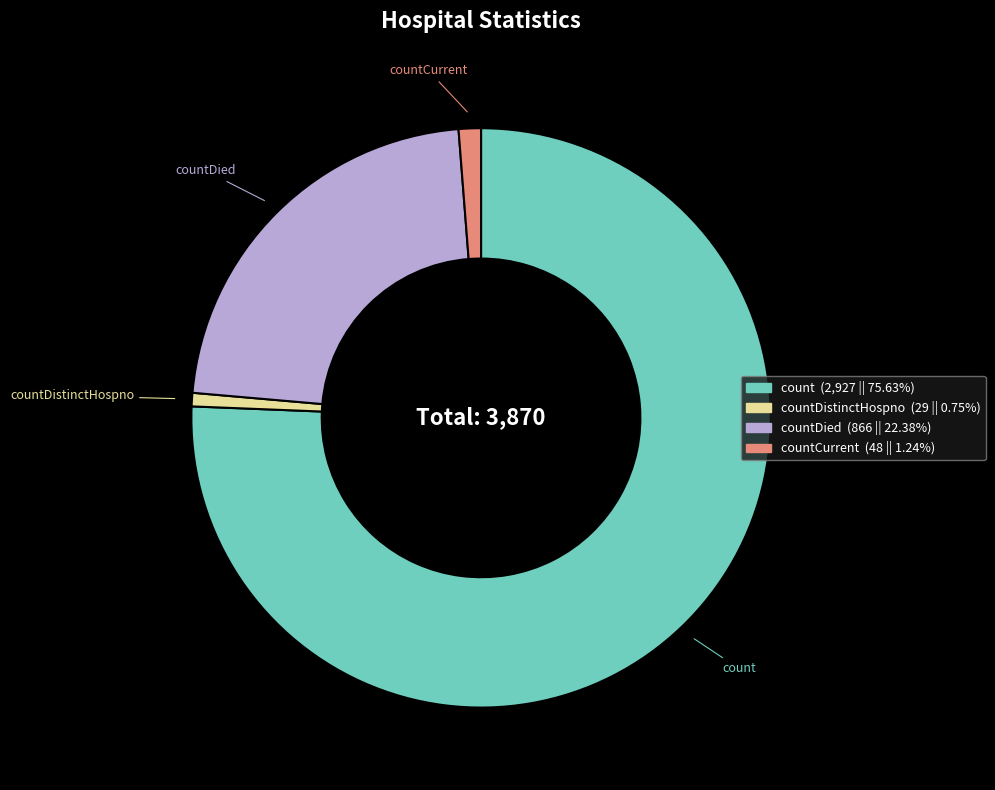

Is there any slice that represents more than half of the pie?

Yes